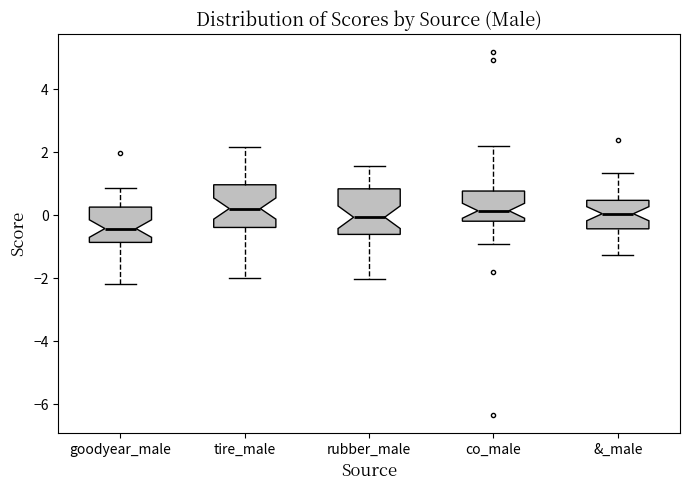

Reading left to right, read every box against the y-axis: the position of its median line, the range the box covers, and the ends of its whiskers. The values are not printed on the chart, so give them approximately, as read against the axis.

goodyear_male: median -0.4, box -0.8 to 0.2, whiskers -2.2 to 0.8
tire_male: median 0.2, box -0.4 to 1.0, whiskers -2.0 to 2.2
rubber_male: median 0.0, box -0.6 to 0.8, whiskers -2.0 to 1.6
co_male: median 0.2, box -0.2 to 0.8, whiskers -1.0 to 2.2
&_male: median 0.0, box -0.4 to 0.4, whiskers -1.2 to 1.4